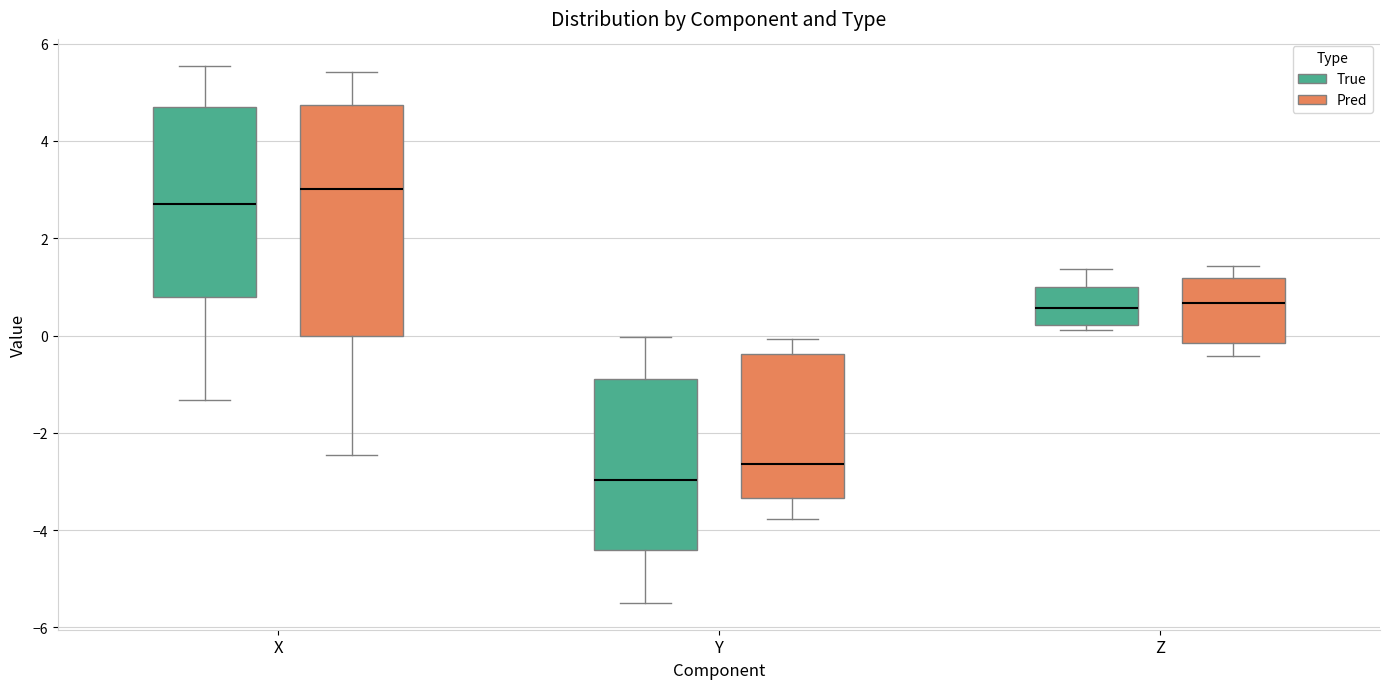

Reading left to right, read every box against the y-axis: the position of its median line, the range the box covers, and the ends of its whiskers. The values are not printed on the chart, so give them approximately, as read against the axis.

X (True): median 2.8, box 0.8 to 4.6, whiskers -1.4 to 5.6
X (Pred): median 3.0, box 0.0 to 4.8, whiskers -2.4 to 5.4
Y (True): median -3.0, box -4.4 to -0.8, whiskers -5.4 to 0.0
Y (Pred): median -2.6, box -3.4 to -0.4, whiskers -3.8 to 0.0
Z (True): median 0.6, box 0.2 to 1.0, whiskers 0.2 (just below the box's lower edge) to 1.4
Z (Pred): median 0.6, box -0.2 to 1.2, whiskers -0.4 to 1.4